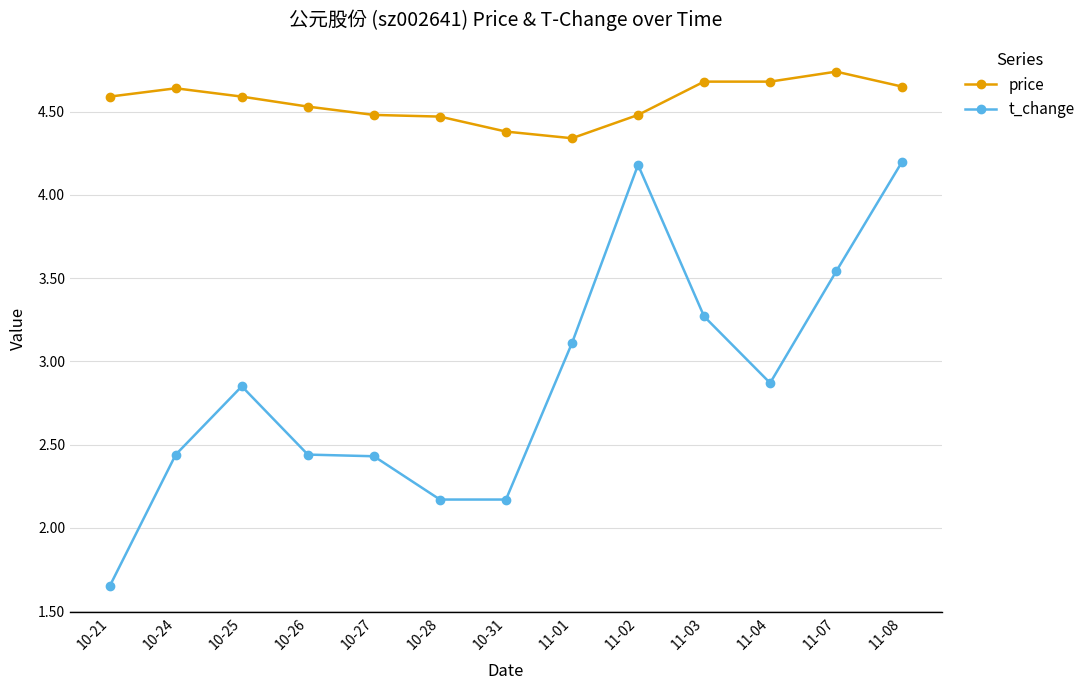

Which category has the lowest value in the t_change series?

10-21